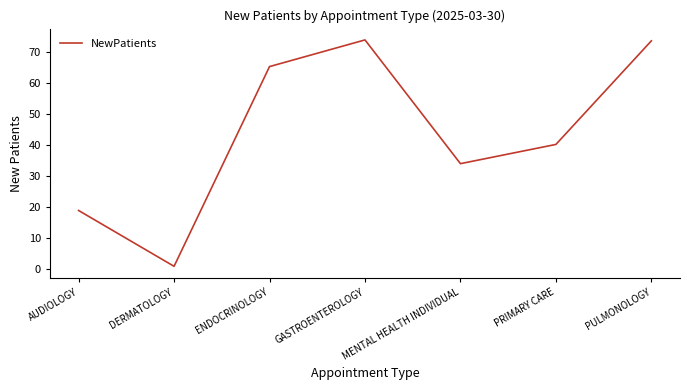

Where is the first local minimum?

DERMATOLOGY